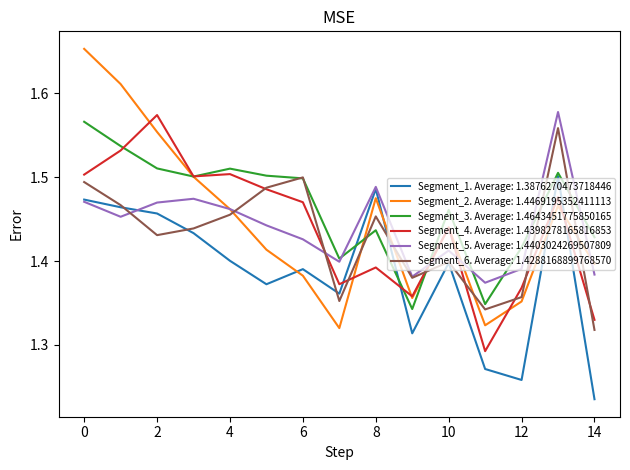

True or false: Segment_5. Average: 1.4403024269507809 and Segment_4. Average: 1.4398278165816853 cross at least once.

True